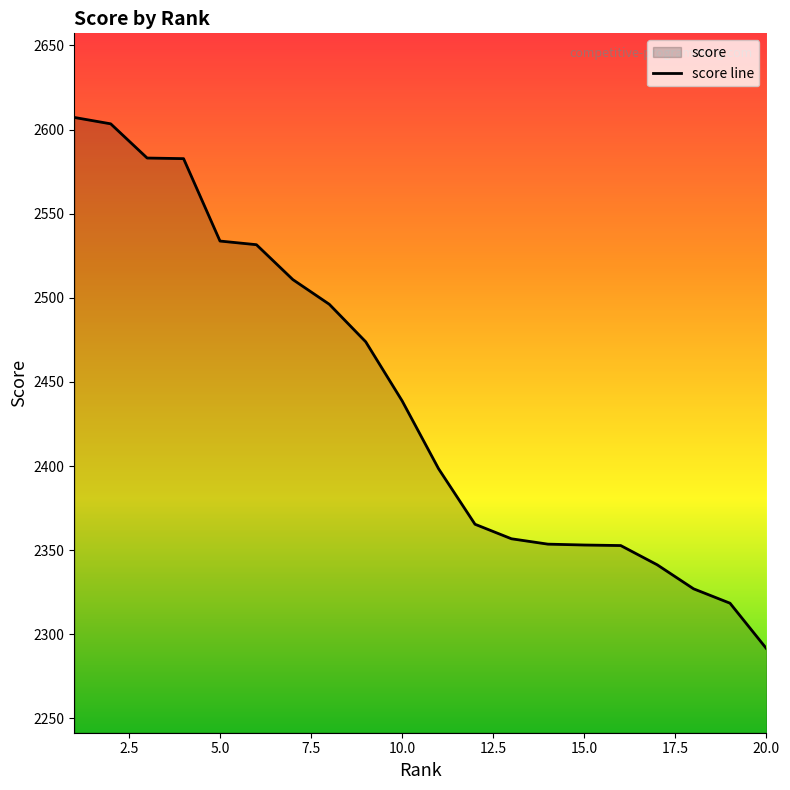

Approximately how many times larger is the value at 1 compared to 2?

1.0